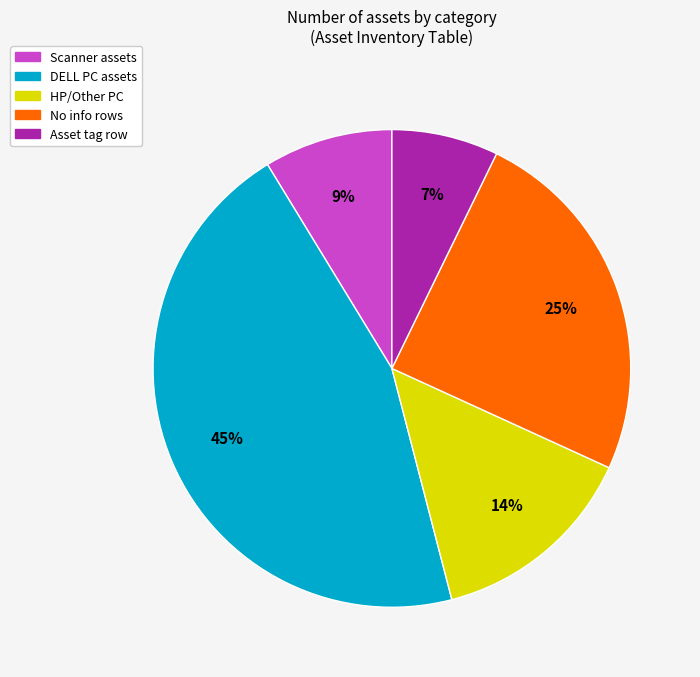

Is it true that Asset tag row is 21% of the pie?

False